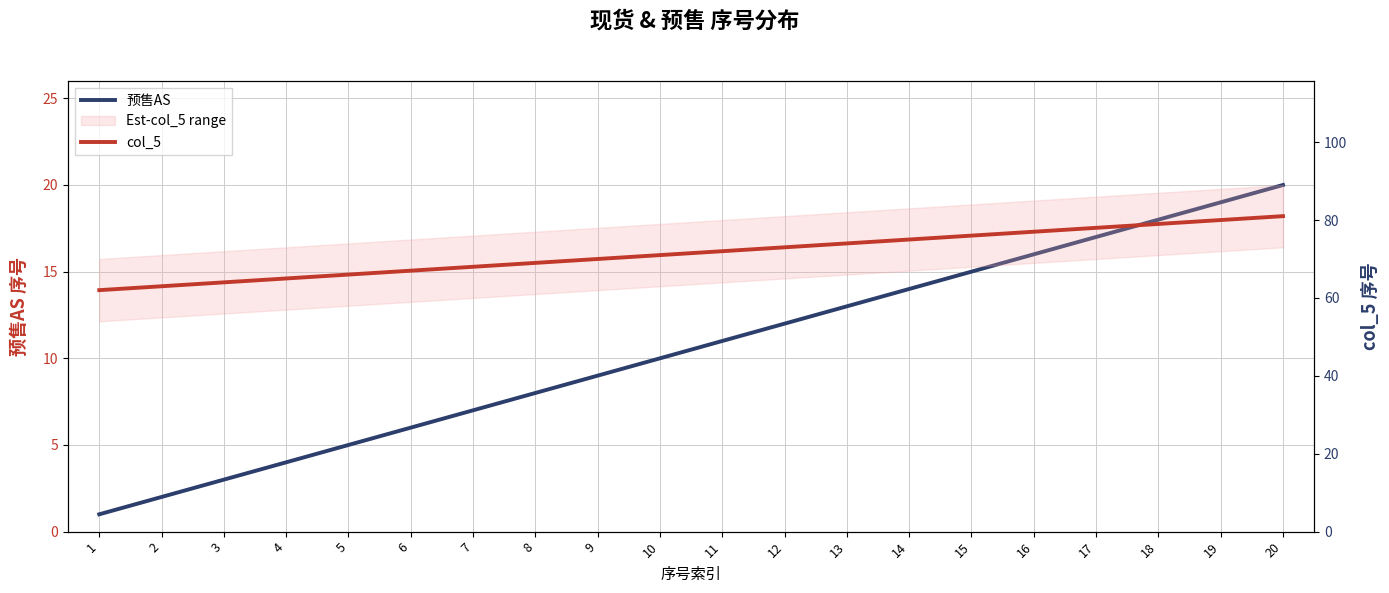

What is the sum of all 预售AS values?

210